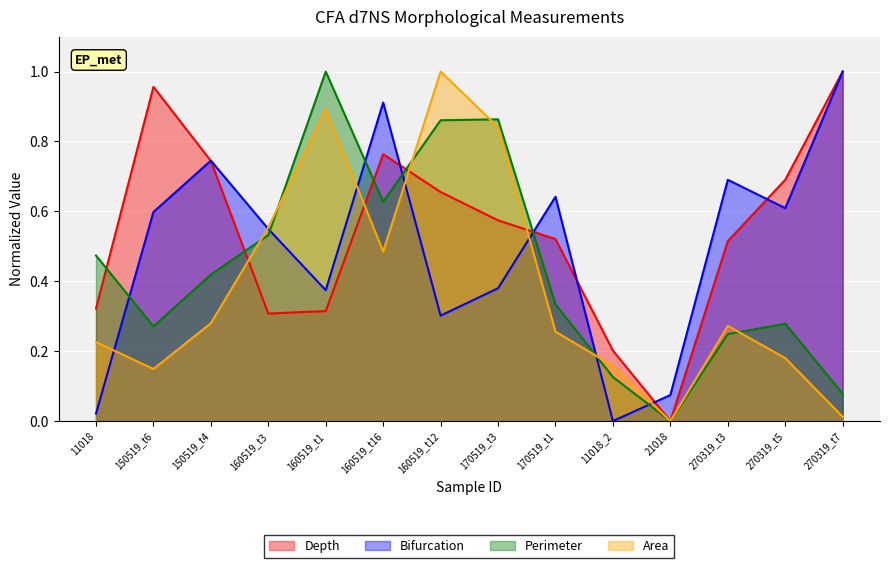

The value of Area at 160519_t16 is 0.5. True or false?

True